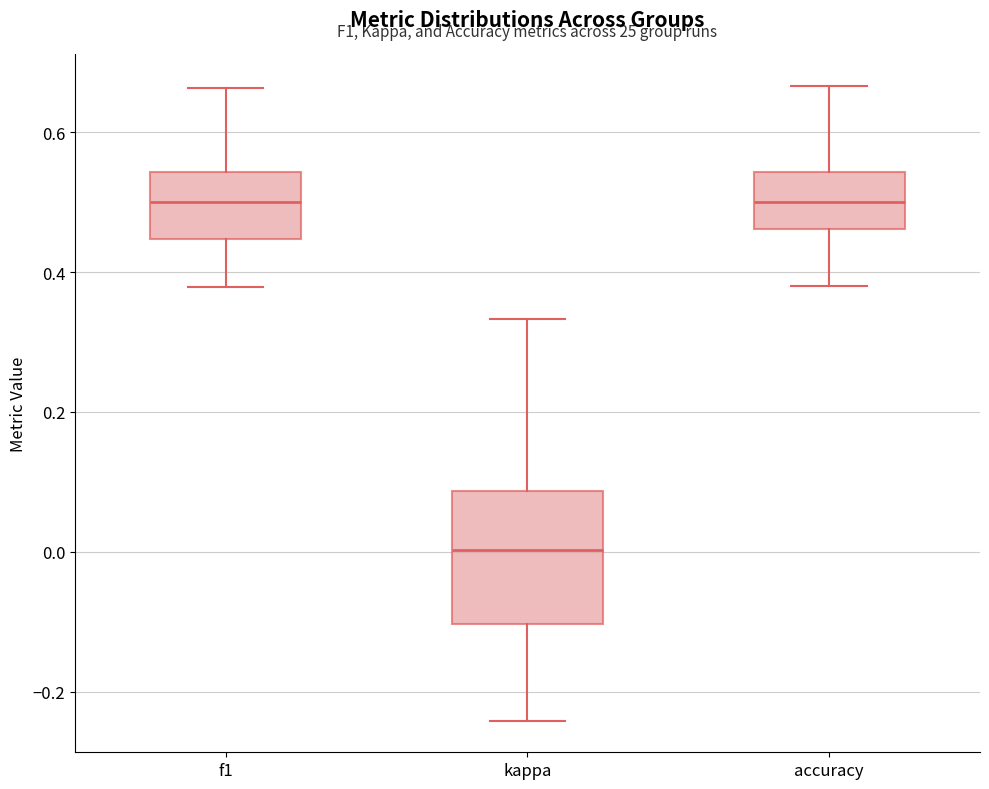

Comparing the boxes themselves (not the whiskers), which one is the tallest?

kappa